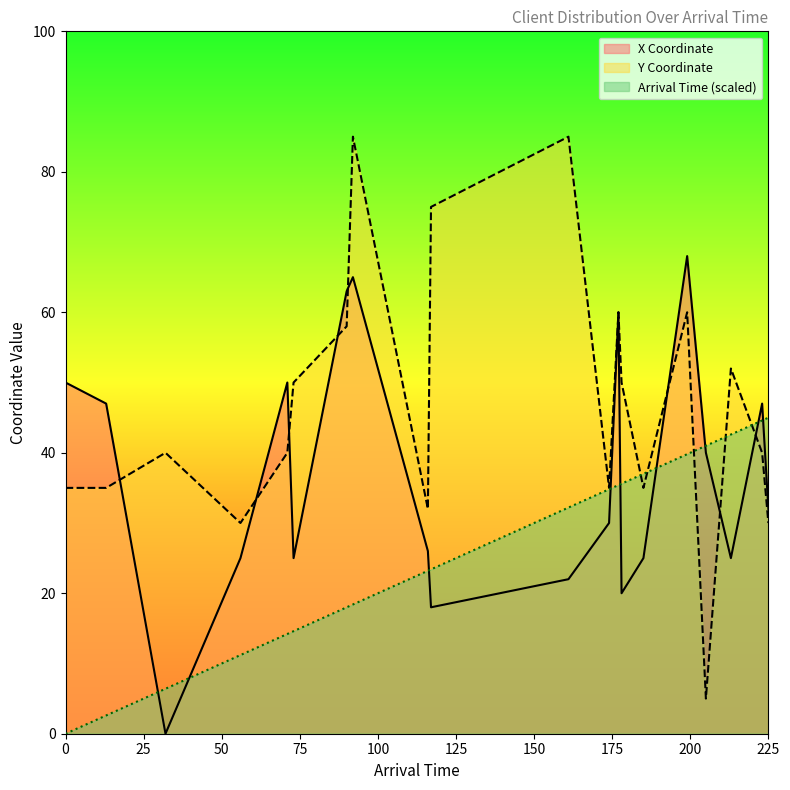

How many data points in Y Coordinate are above 40?

9